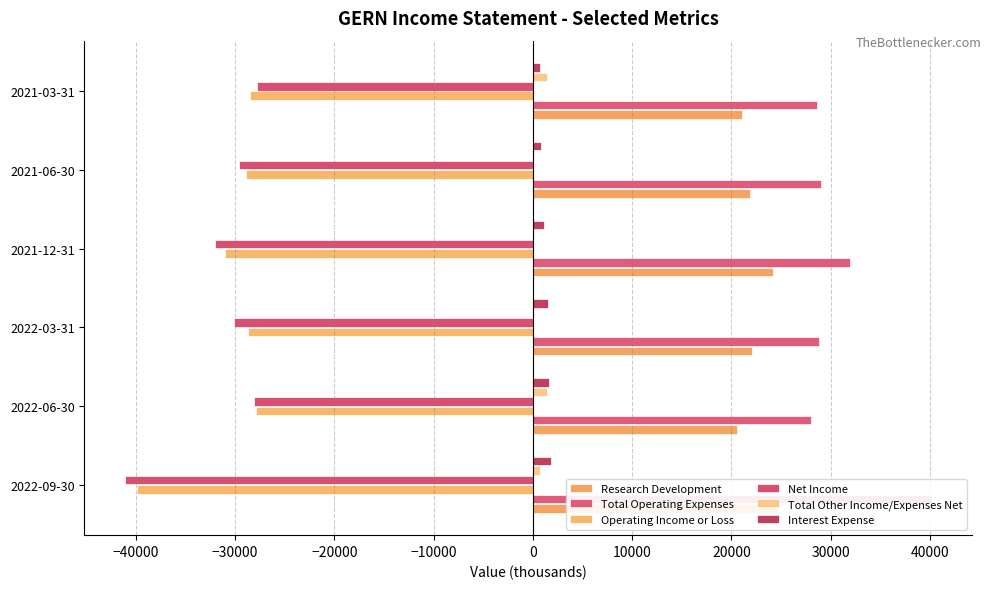

Which series has the largest range (max minus min)?

Net Income